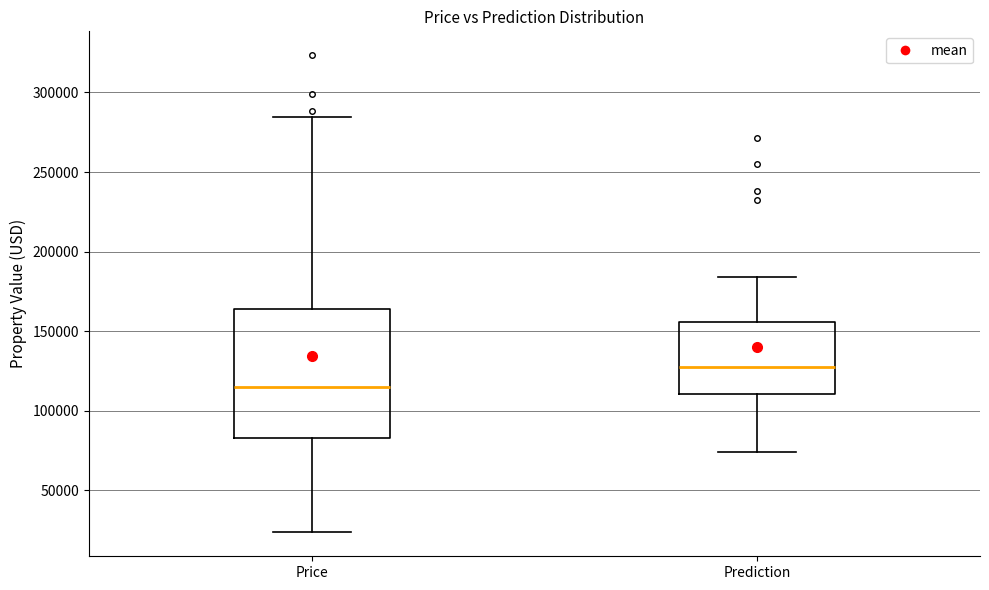

Reading left to right, transcribe this box plot: for each box, give where its median line is, the range the box spans, and where its two whiskers end, as read against the y-axis. The values are not printed on the chart, so give them approximately, as read against the axis.

Price: median 115000, box 85000 to 165000, whiskers 25000 to 285000
Prediction: median 130000, box 110000 to 155000, whiskers 75000 to 185000